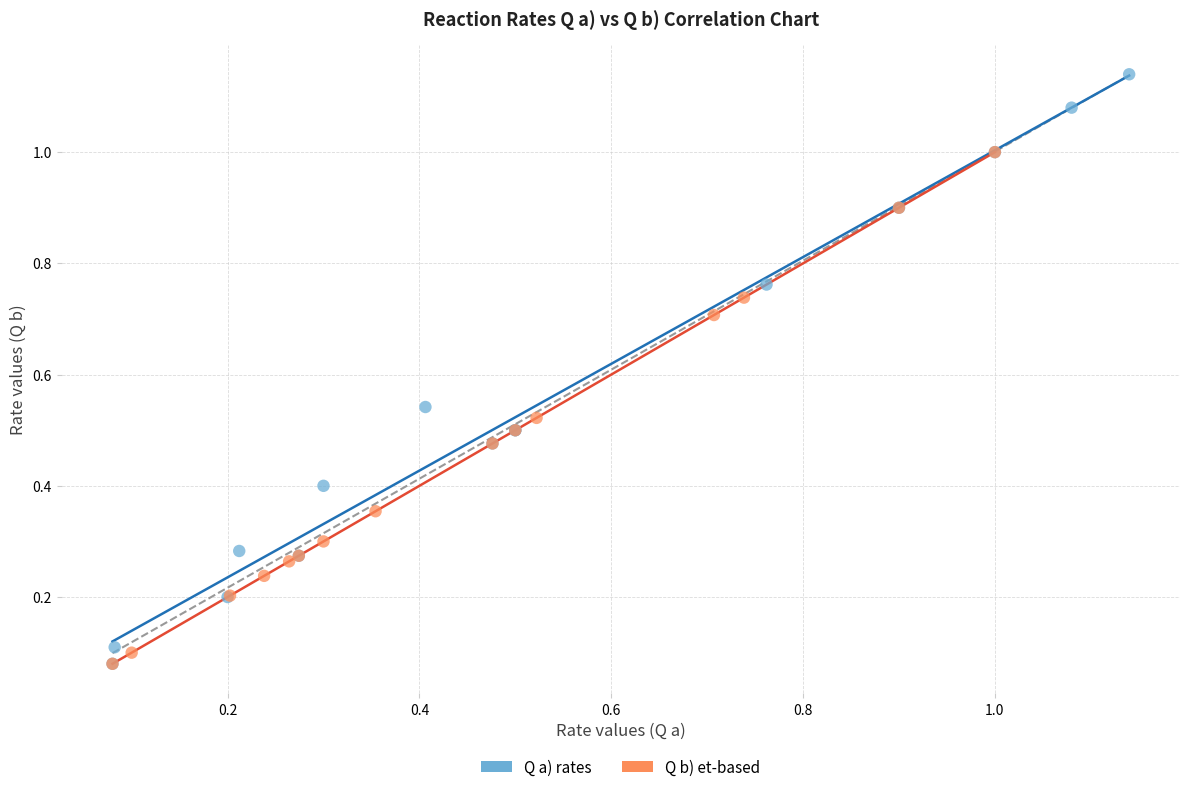

Which series contains the highest Y value?

Q a) rates